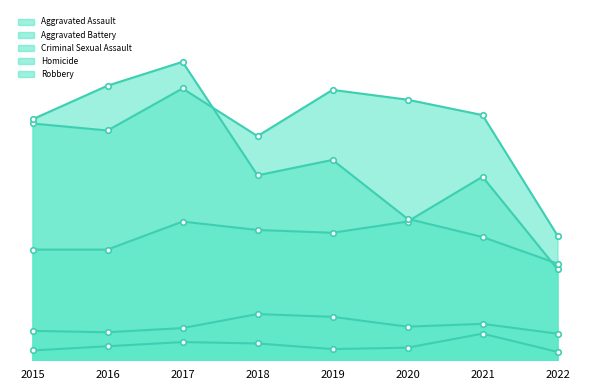

True or false: Aggravated Battery and Homicide cross at least once.

False